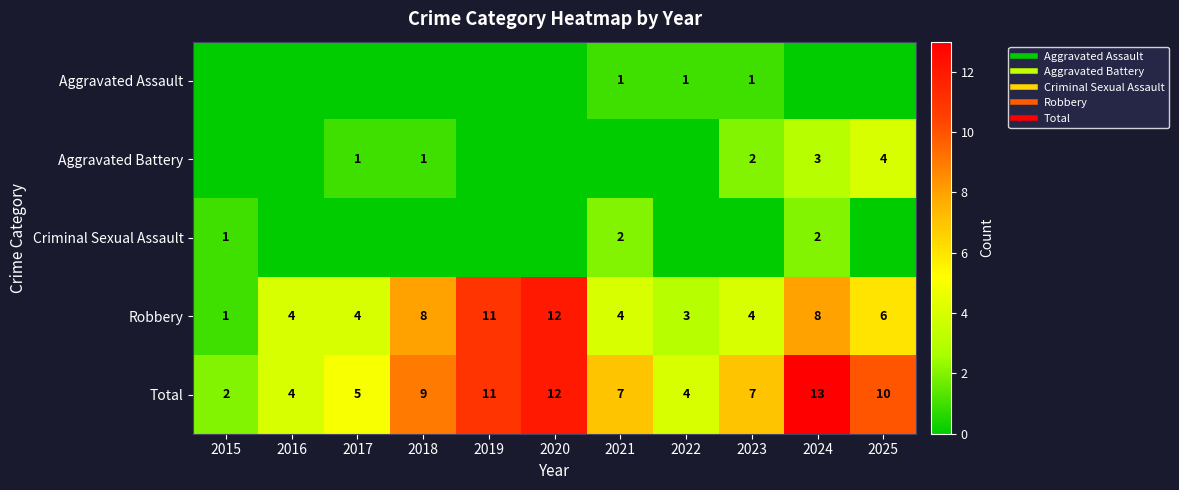

Which series has the widest spread of values?

Robbery